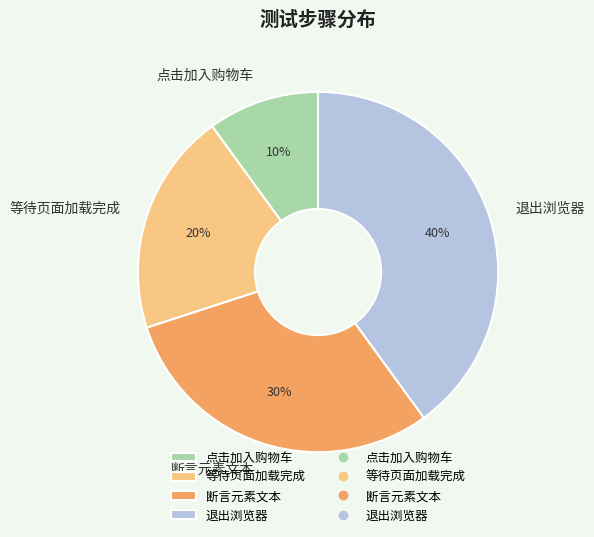

To the nearest percent, what is the difference between the largest and smallest slice percentages?

30%